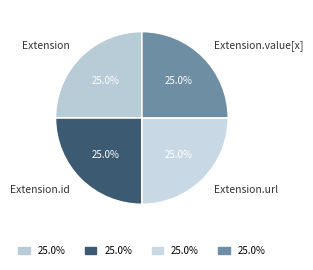

What is the ratio of the value at Extension to the value at Extension.value[x]?

1.0